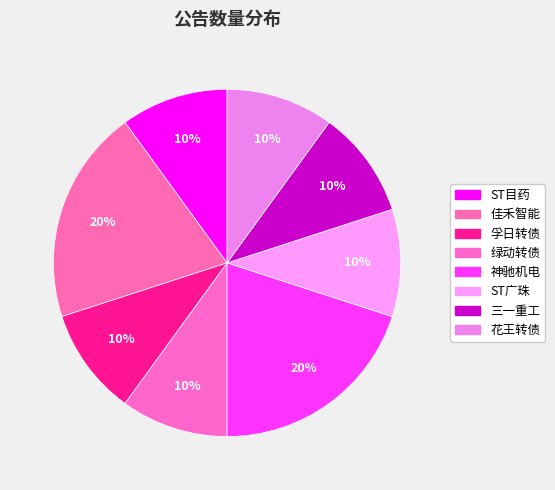

To the nearest percent, what portion does 佳禾智能 represent?

20%